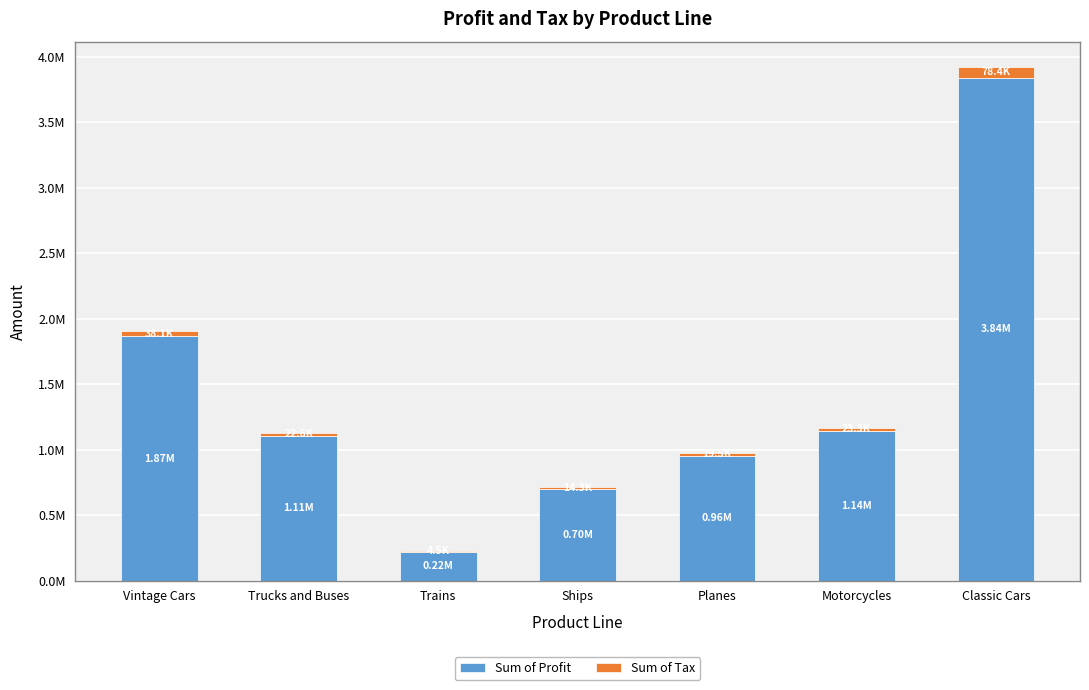

What is the total value across all series at Planes?

975003.6